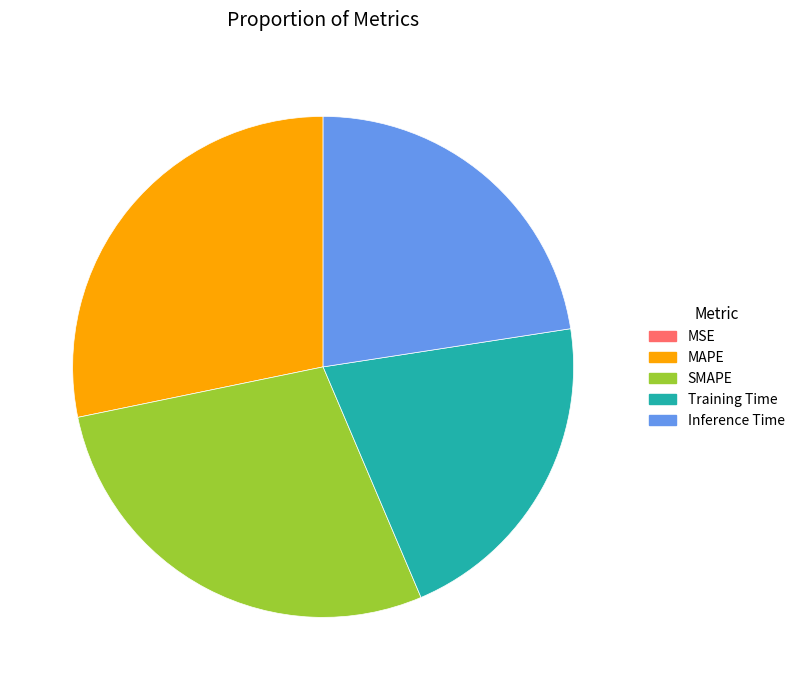

The Inference Time slice represents 31% of the pie. True or false?

False